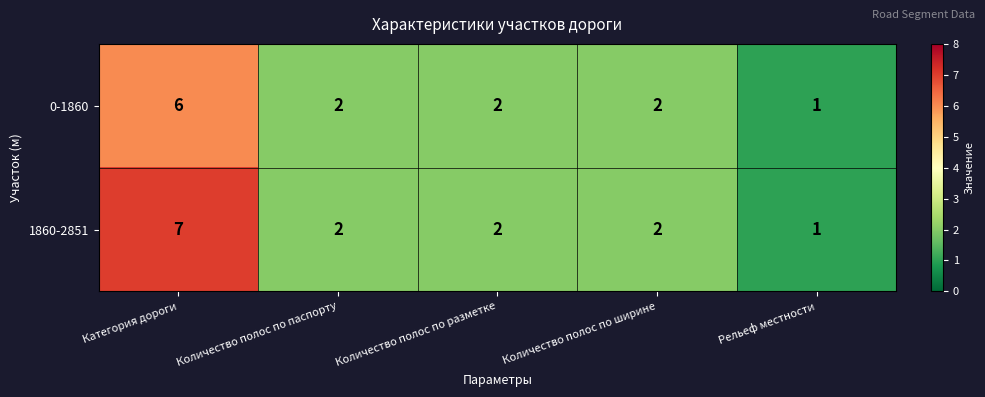

What is the average value of the 1860-2851 series?

3